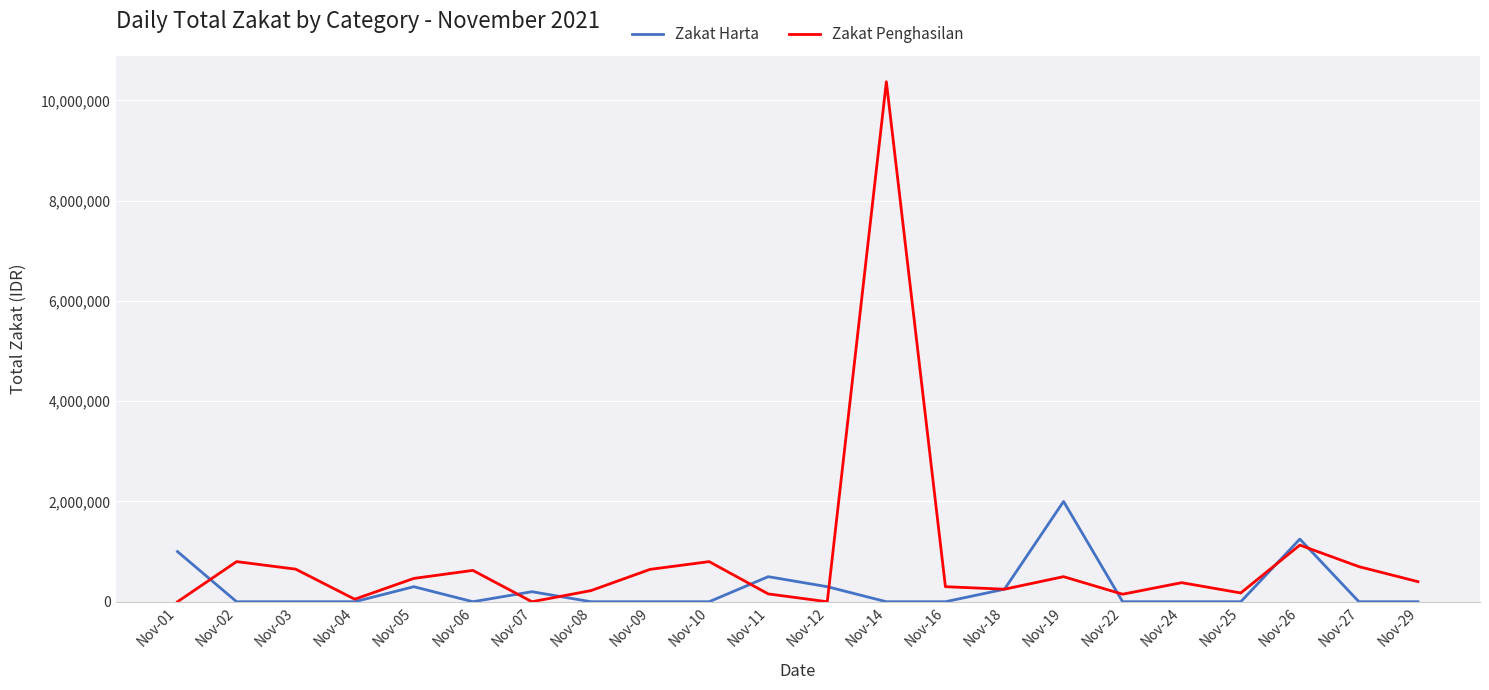

Rank the series by their maximum value, from lowest to highest.

Zakat Harta, Zakat Penghasilan